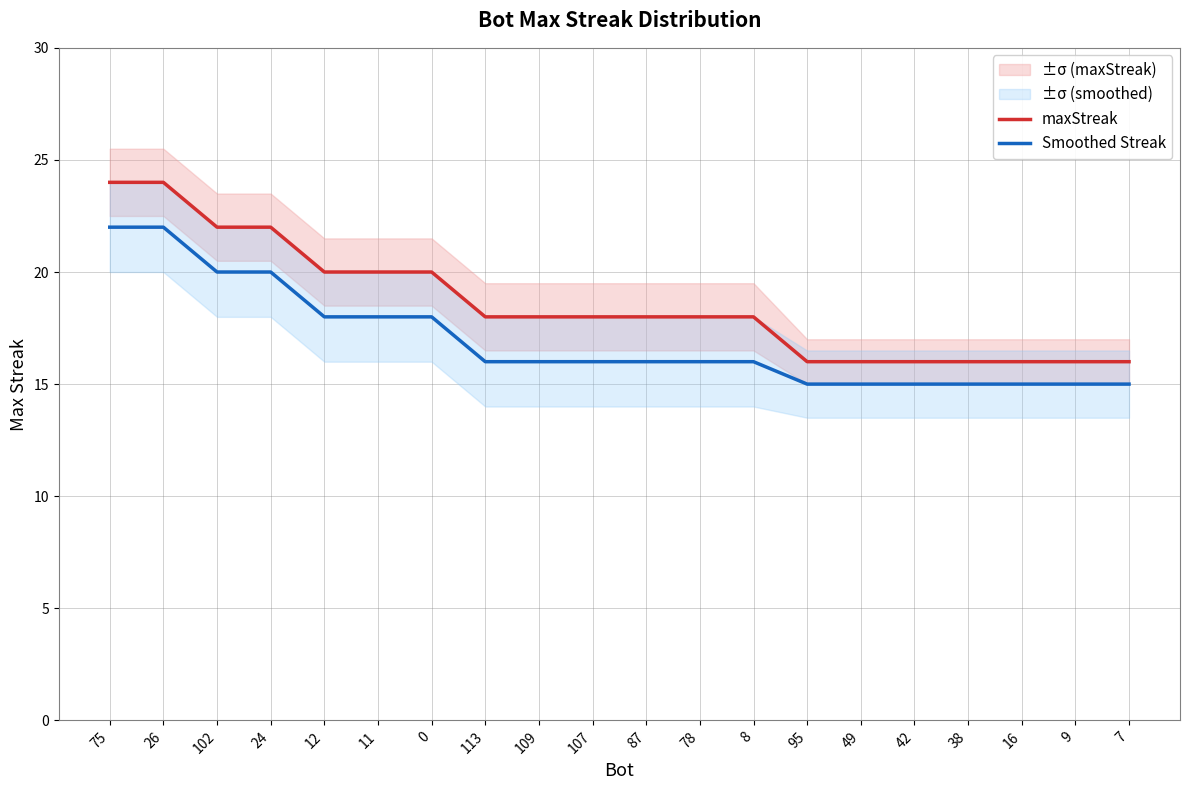

What are all the series names shown in the legend?

maxStreak, Smoothed Streak